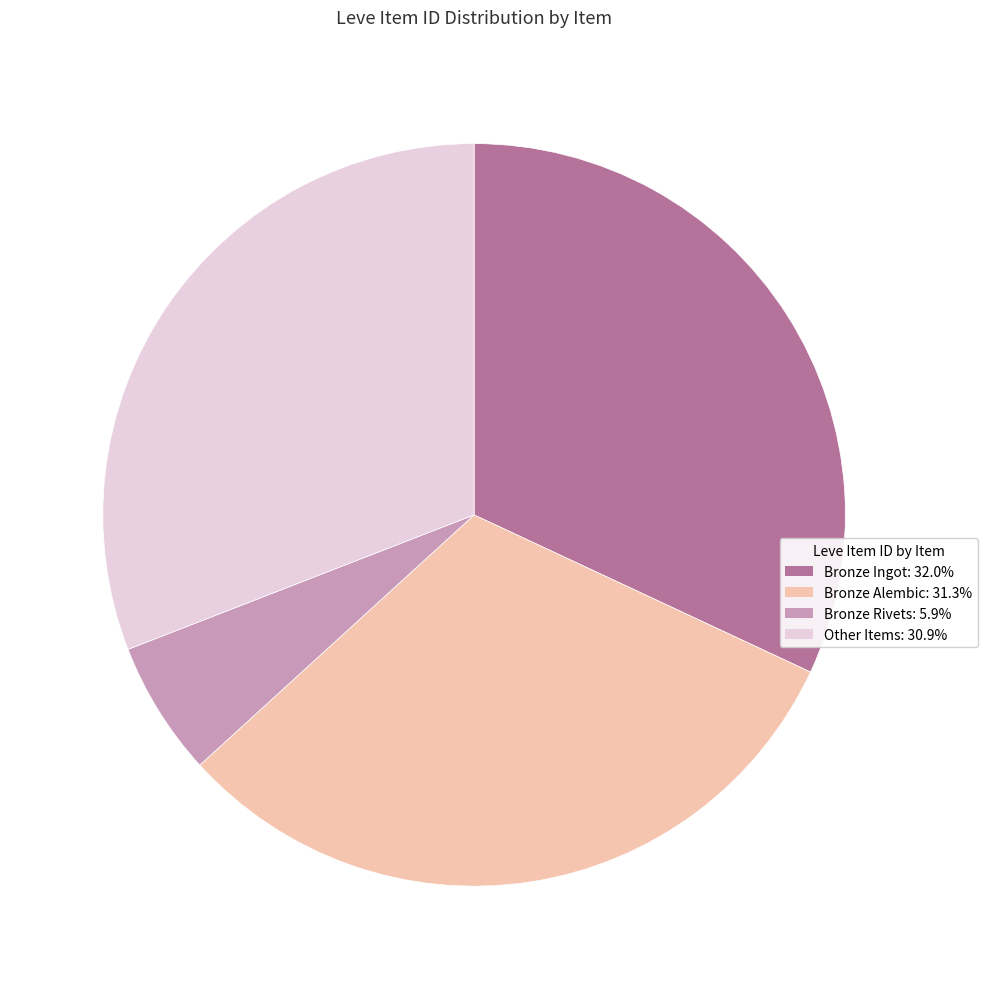

Is there any slice that represents more than half of the pie?

No